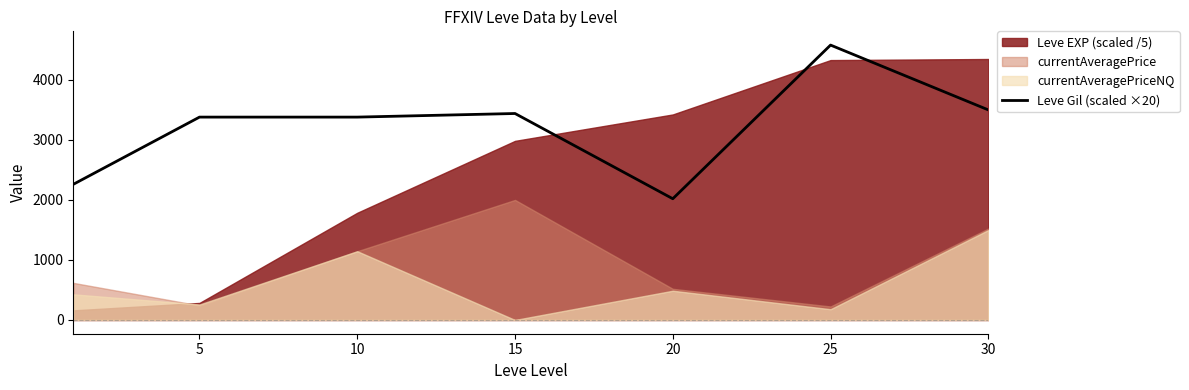

What is the change in value from 5 to 25?

+1200